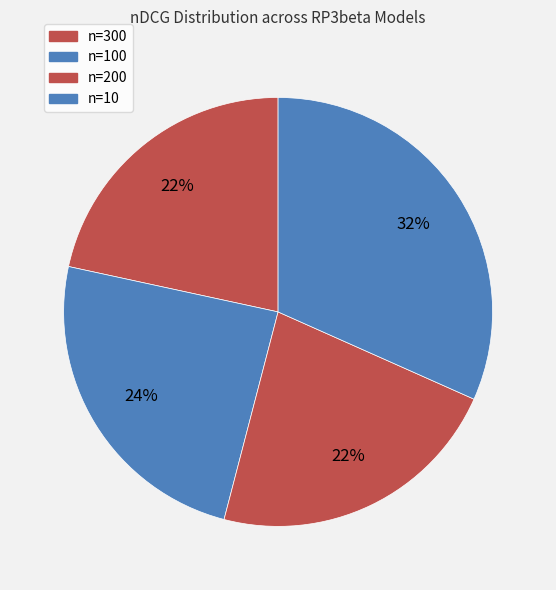

How many segments does this pie chart have?

4